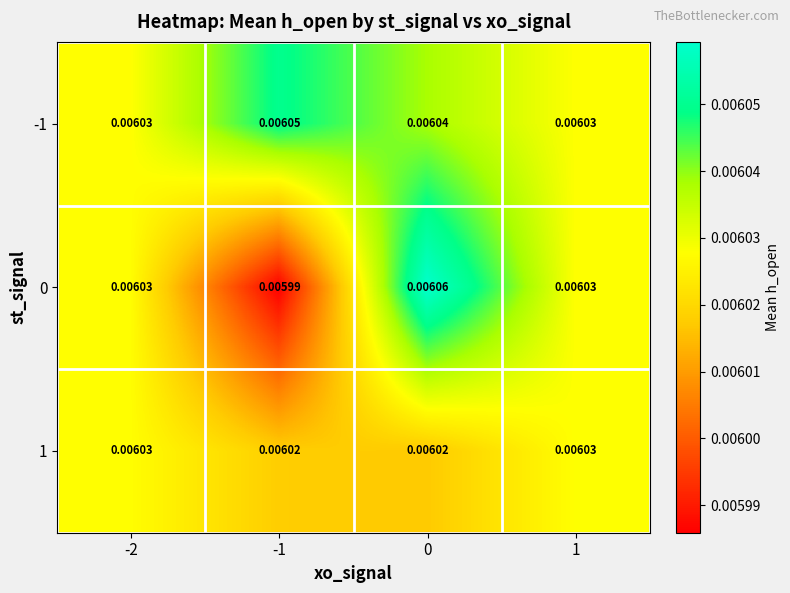

Is the value of 1 at 0 greater than the value of -1 at 0?

No